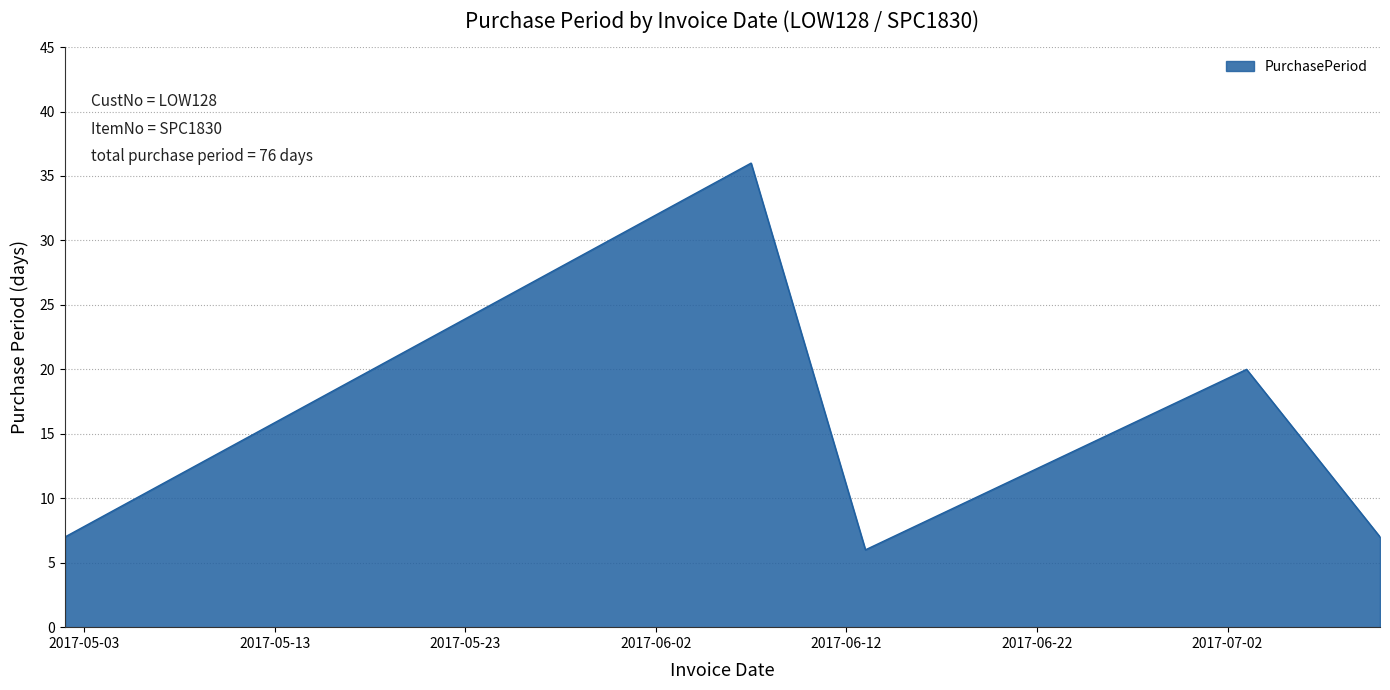

How many interior local peaks (higher than both neighbors) does the data have?

2